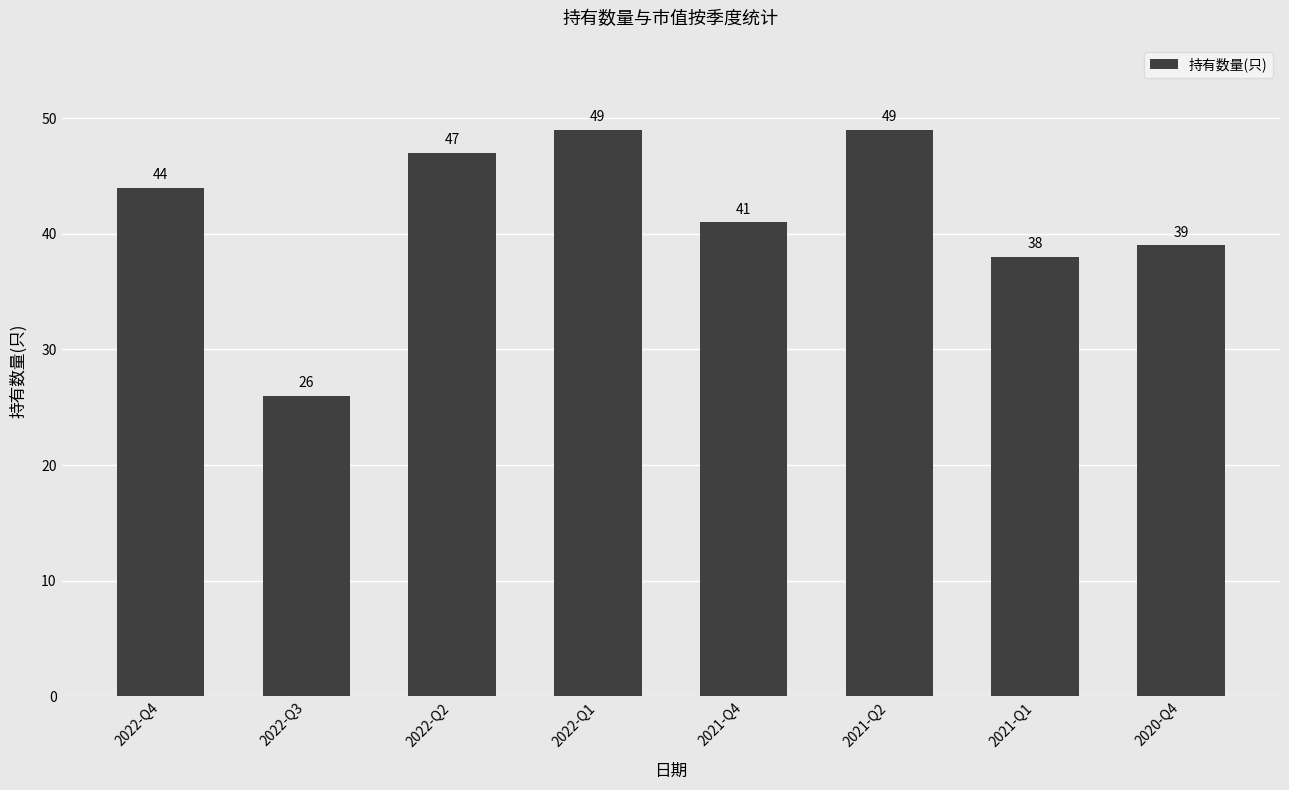

Reading right to left, transcribe all the data shown in this chart.

39	38	49	41	49	47	26	44